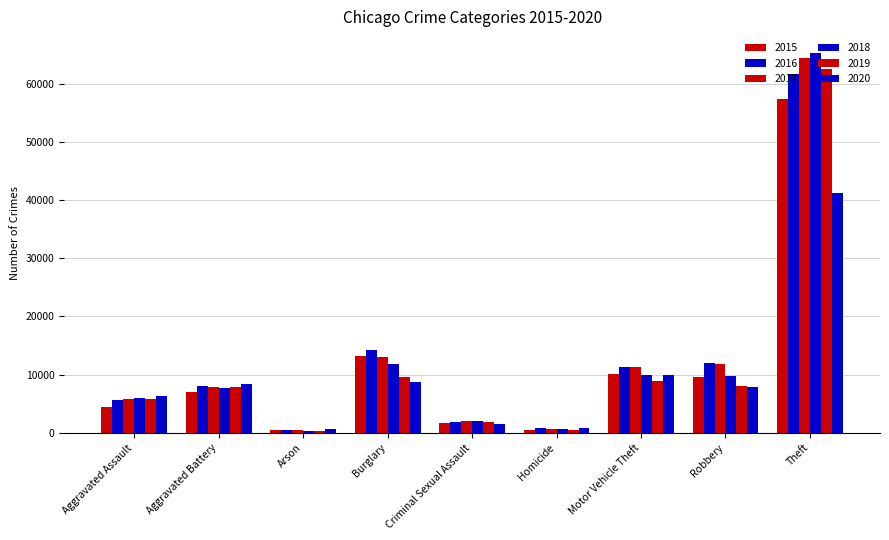

How many data points in 2019 are less than 7857?

4